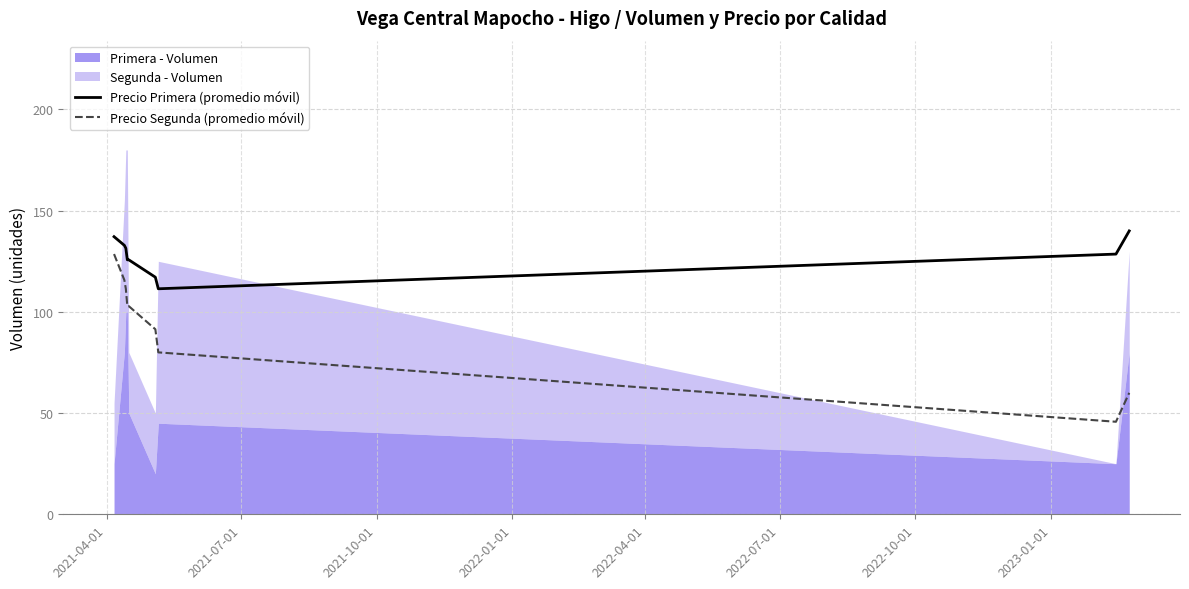

True or false: Precio Primera (promedio móvil) and Precio Segunda (promedio móvil) intersect in this chart.

False